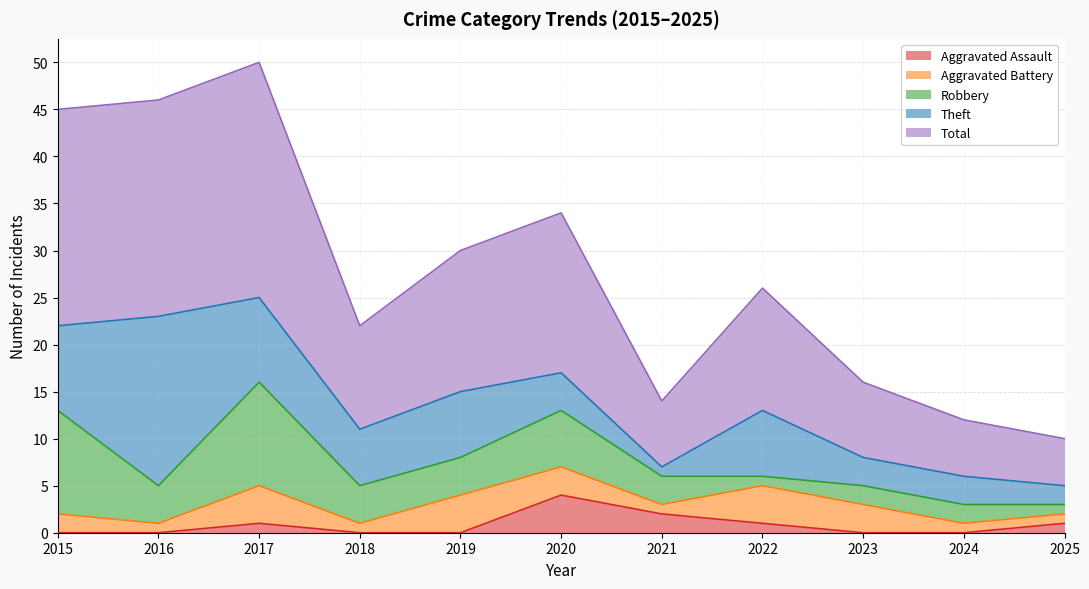

True or false: Aggravated Assault and Total cross at least once.

False